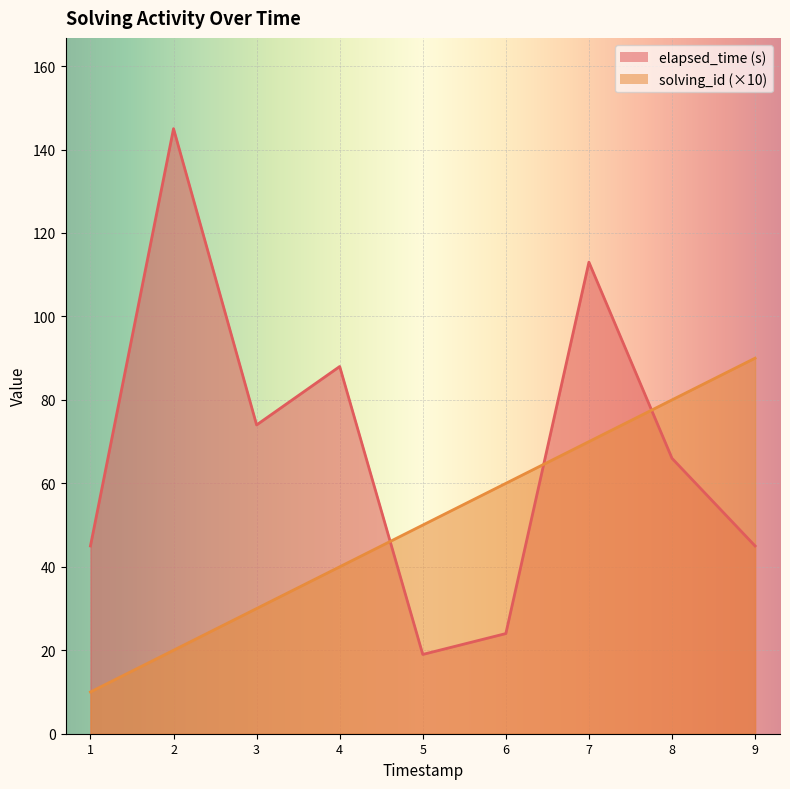

Rank the series by their maximum value, from lowest to highest.

solving_id, elapsed_time